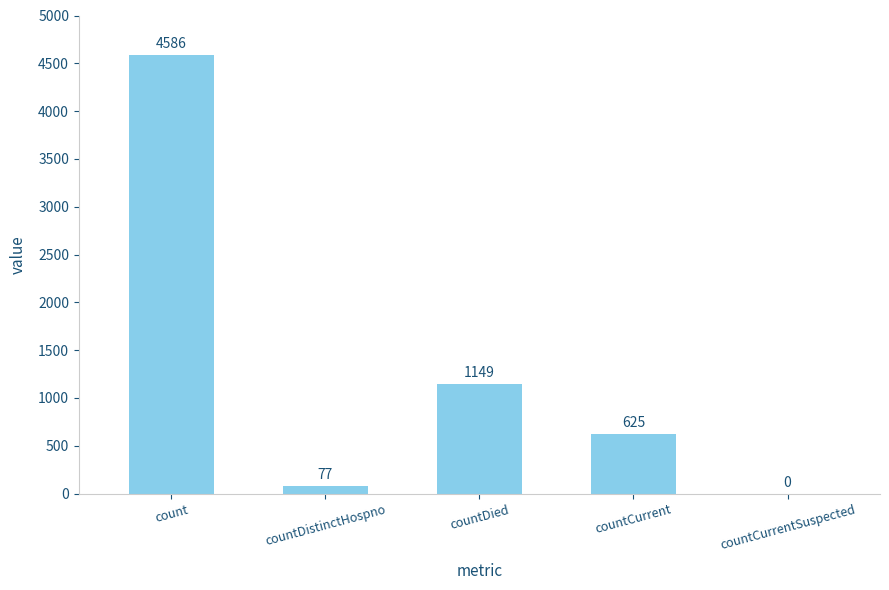

Between countDied and countCurrent, which is larger?

countDied